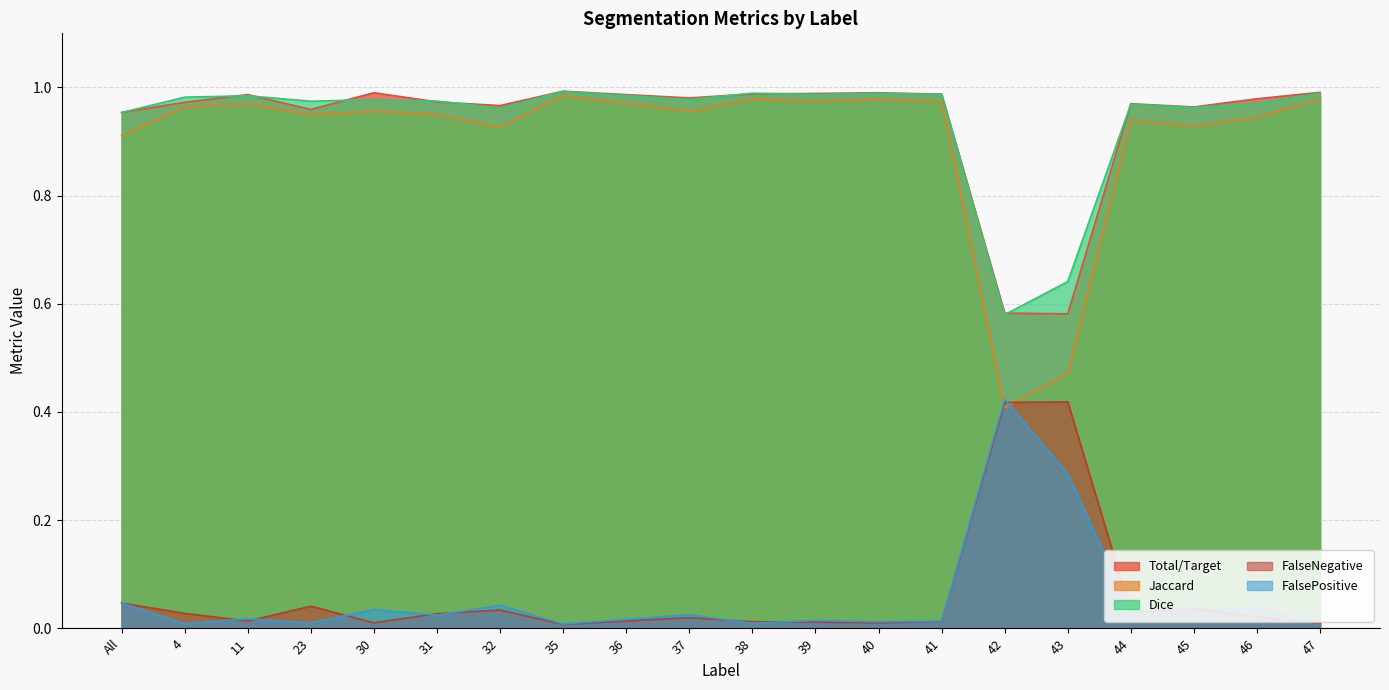

True or false: FalsePositive and Dice intersect in this chart.

False